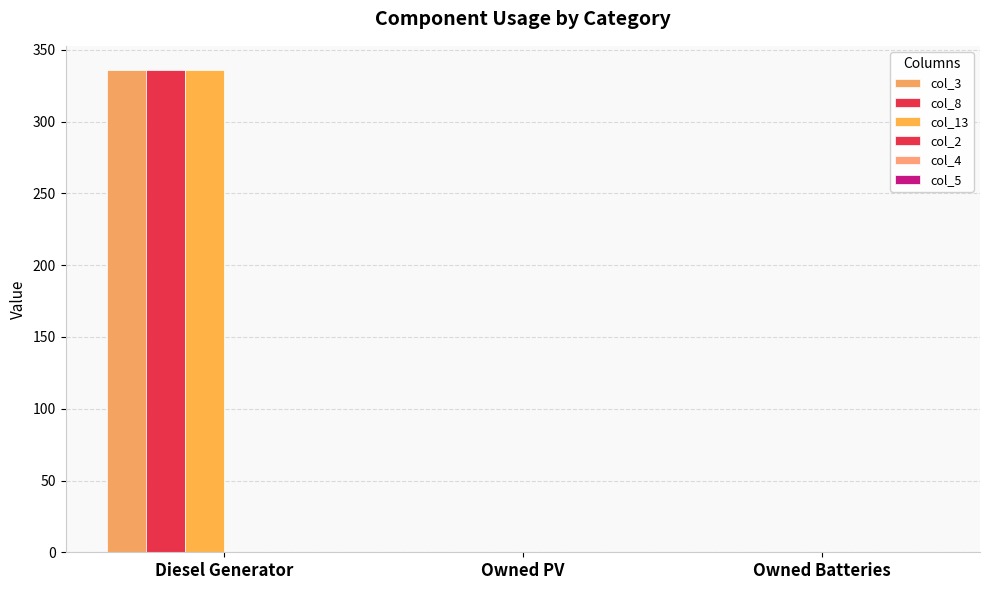

Rank the series by their maximum value, from lowest to highest.

col_2, col_4, col_5, col_3, col_8, col_13